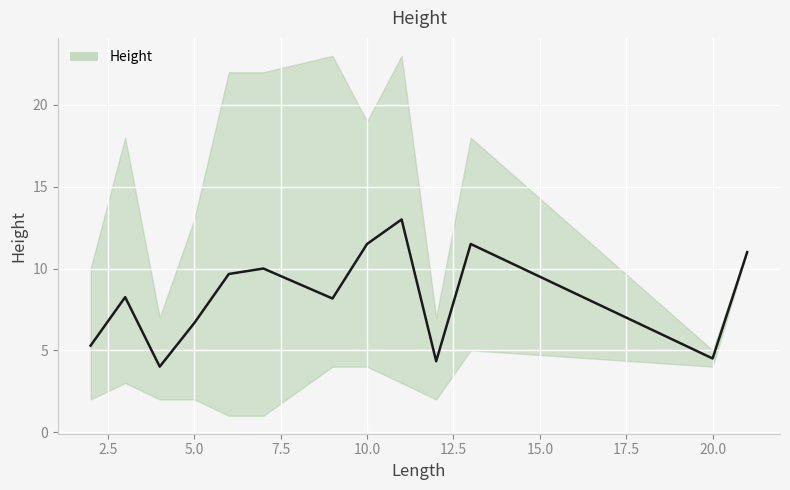

What is the maximum value shown in the chart?

13.0